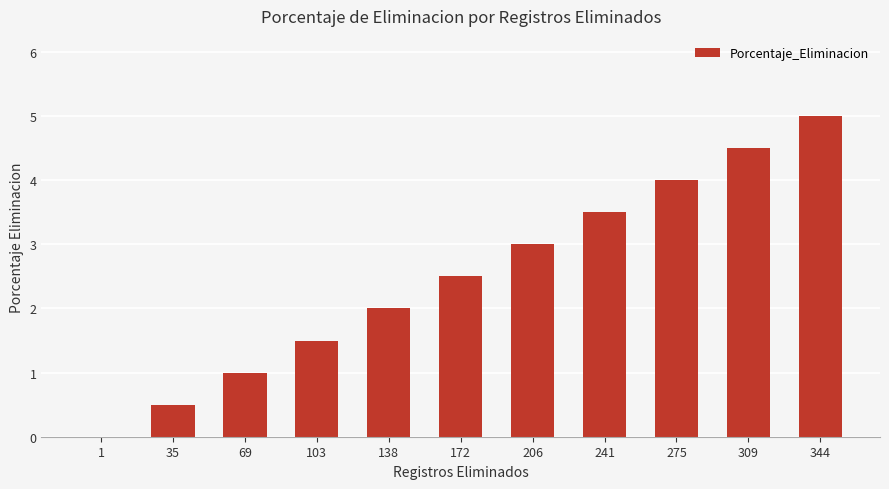

Which category has the highest value across all series?

344